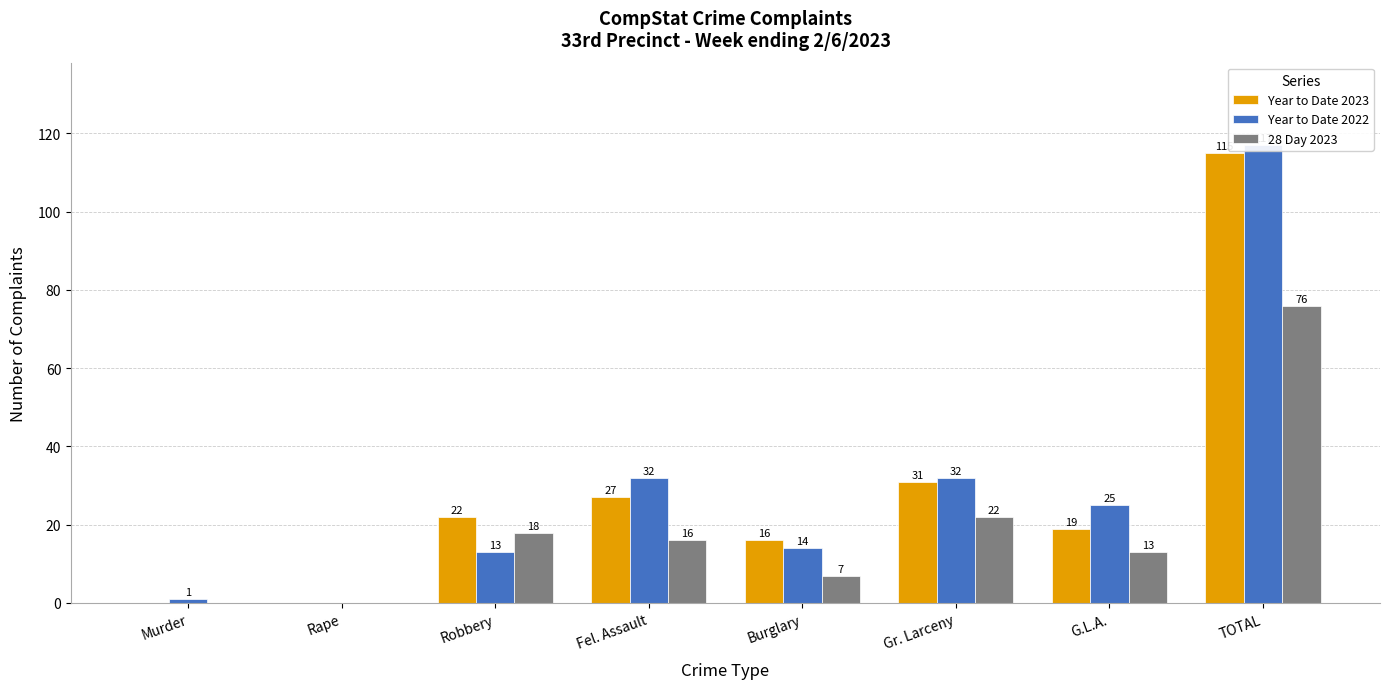

How many bars are there in each group?

3